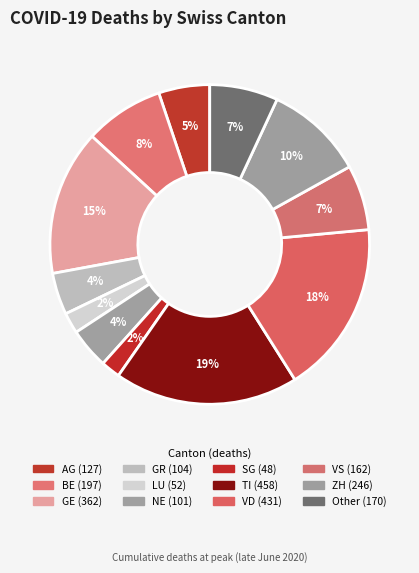

How many segments does this pie chart have?

12